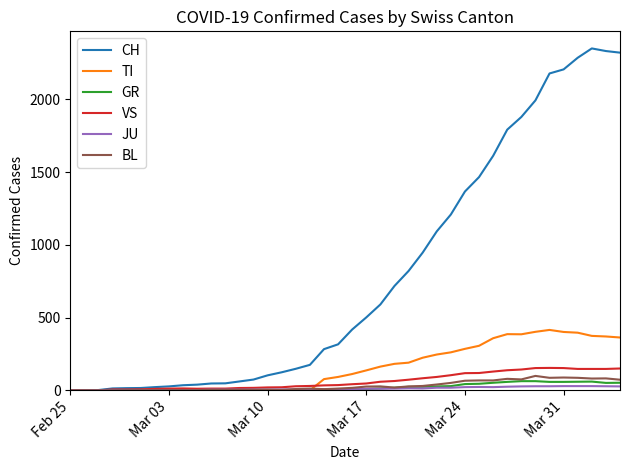

Which series has the largest range (max minus min)?

CH